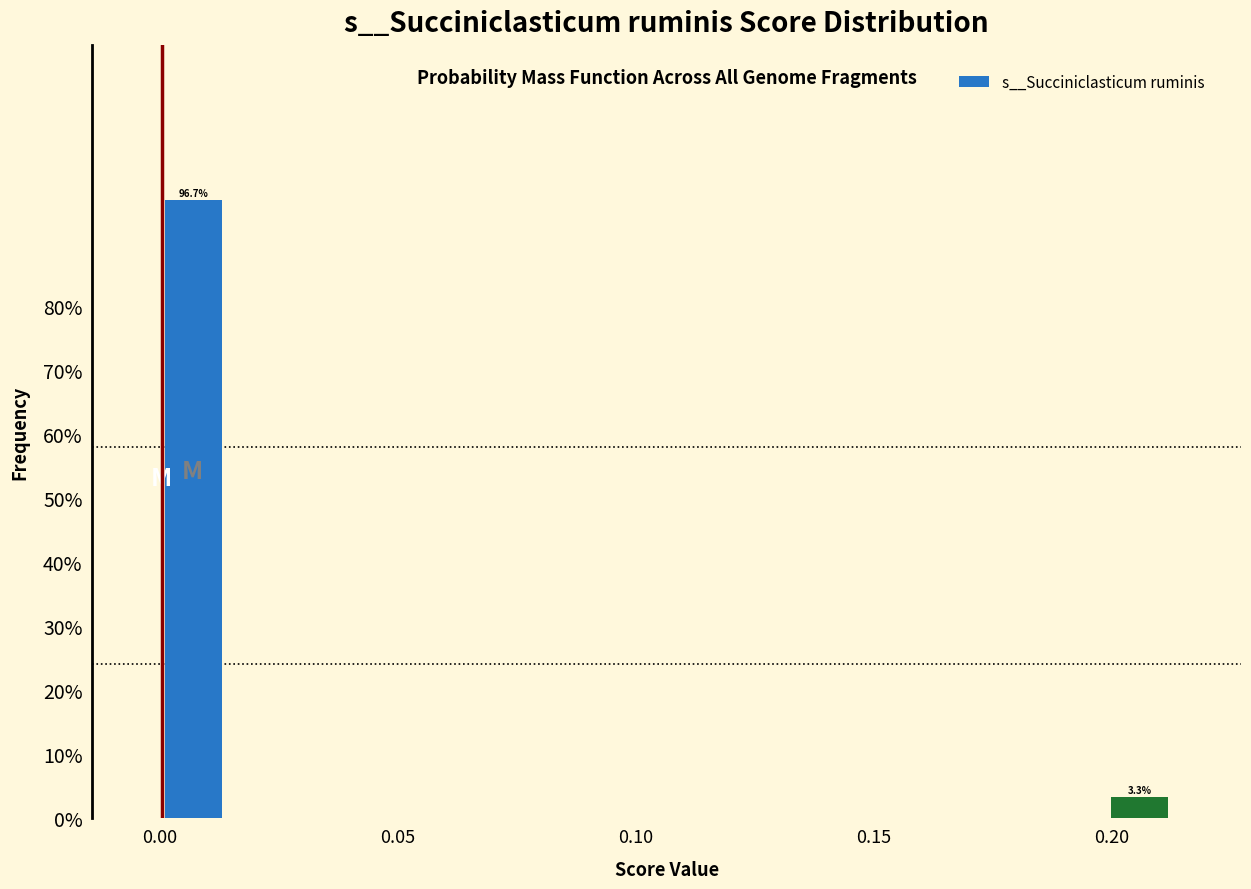

Read against the x-axis, roughly where is the centre of the tallest bar?

0.005